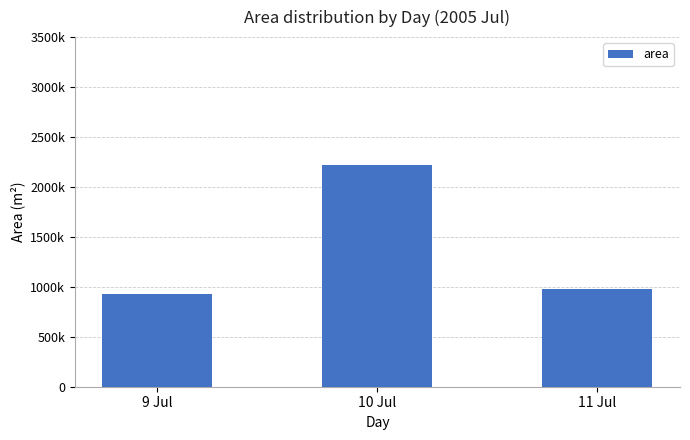

Reading left to right, transcribe all the data shown in this chart.

9 Jul=931500.0	10 Jul=2222187.5	11 Jul=977750.0